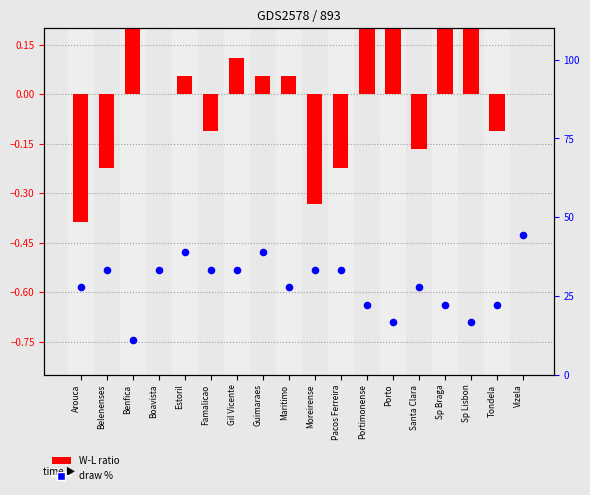

Which series has the largest total across all categories?

draw %